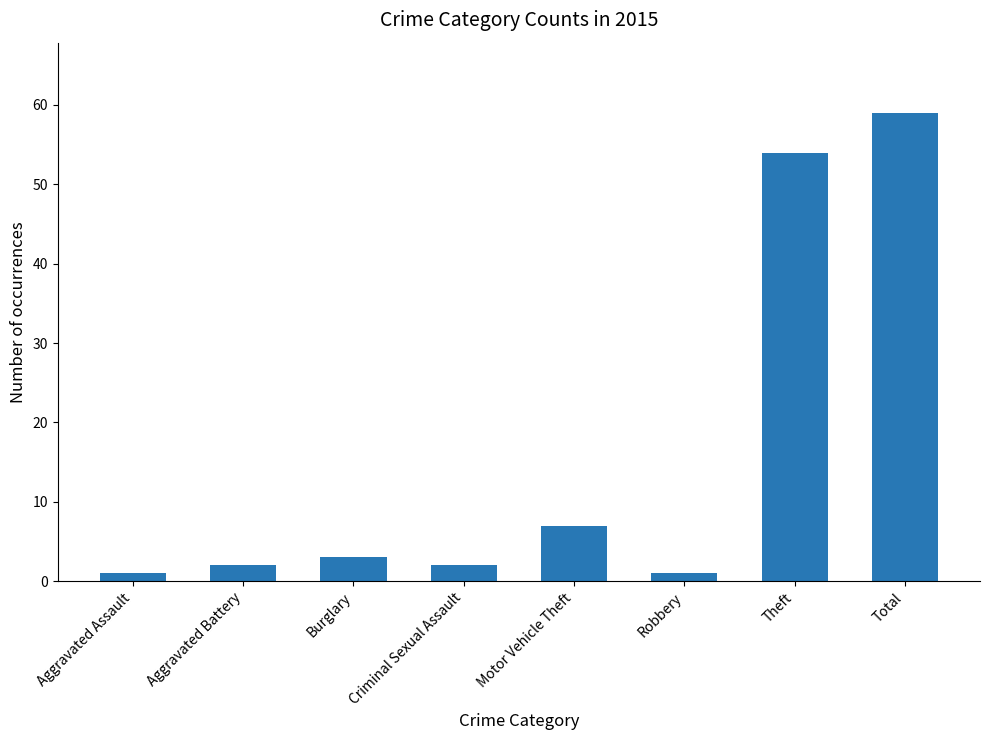

What is the sum of the values at Motor Vehicle Theft and Robbery?

8